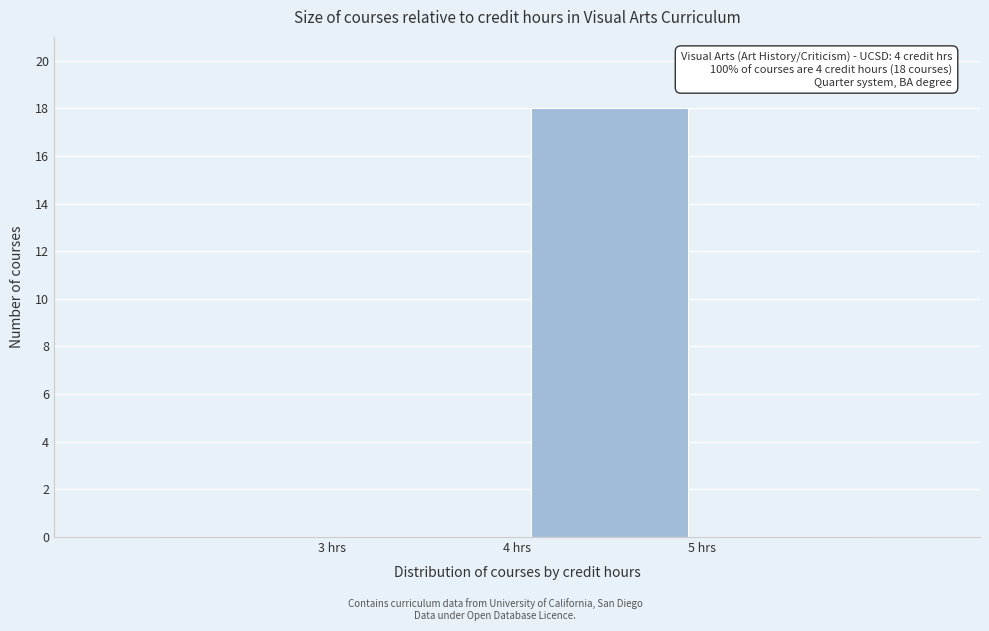

Which range on the x-axis has the tallest bar?

4 to 5